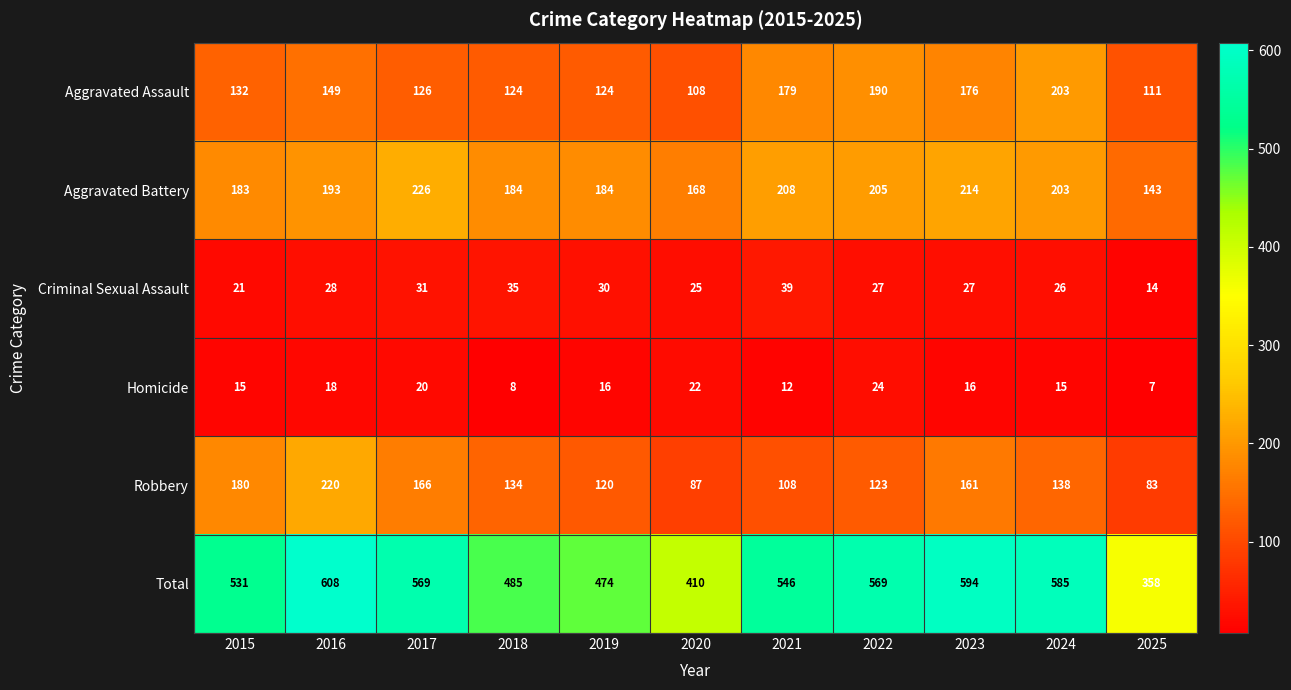

Which series has the largest total across all categories?

Total